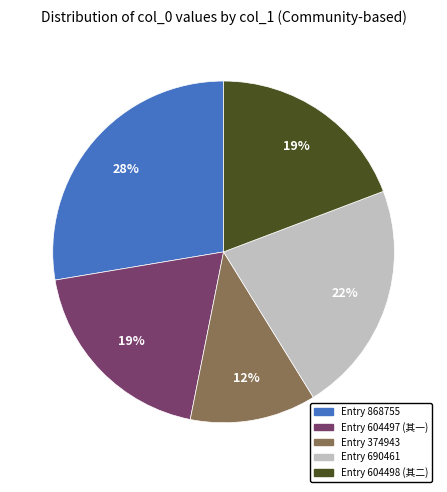

To the nearest percent, what is the average slice percentage?

20%